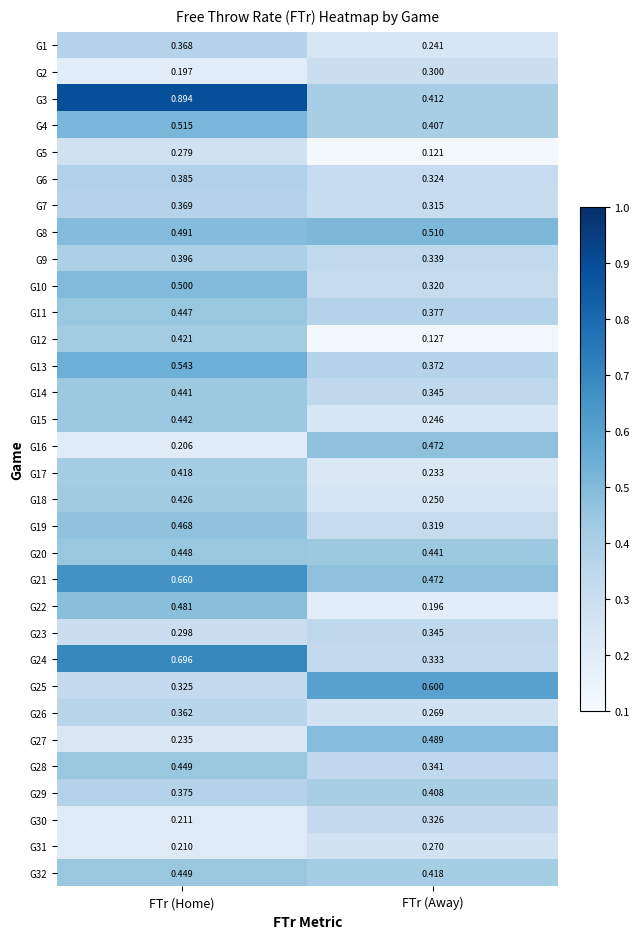

Rank the categories by G20 value from lowest to highest.

FTr (Away), FTr (Home)